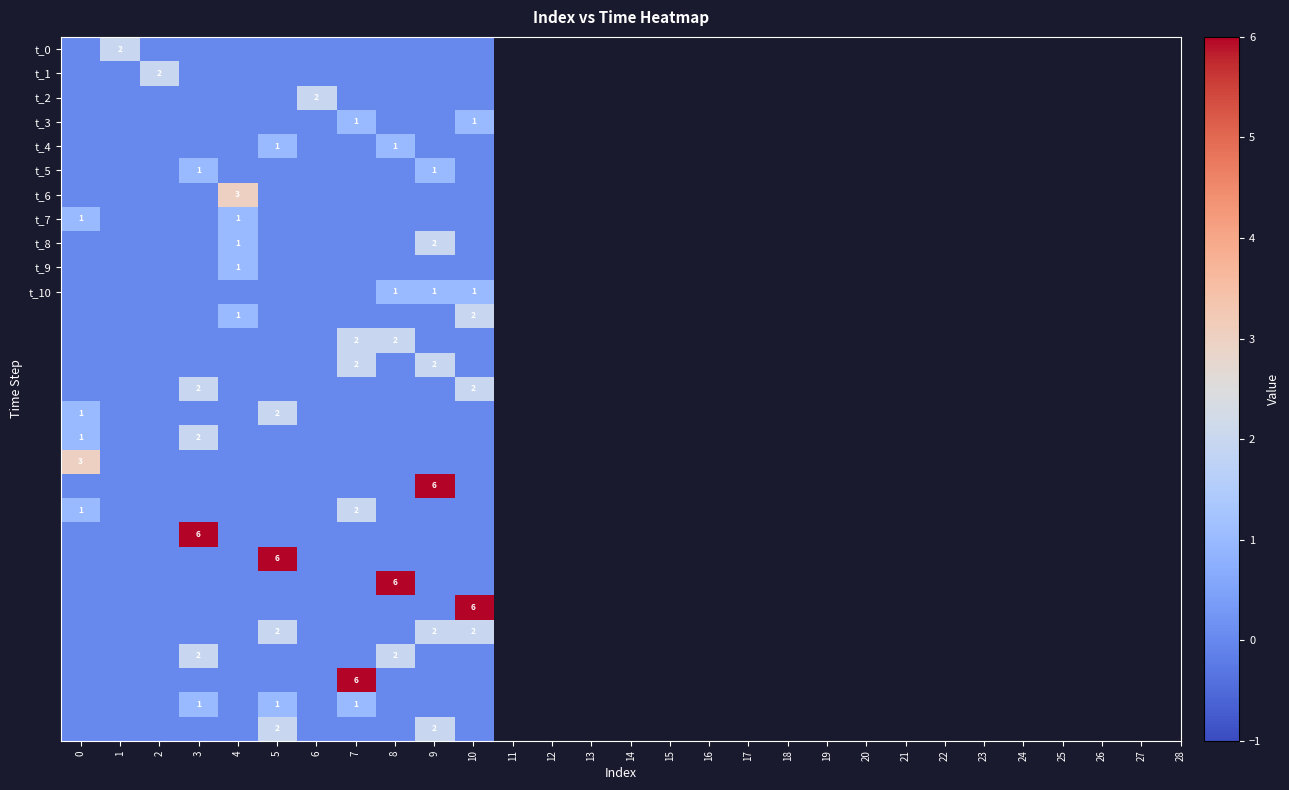

How many data points does each series have?

11